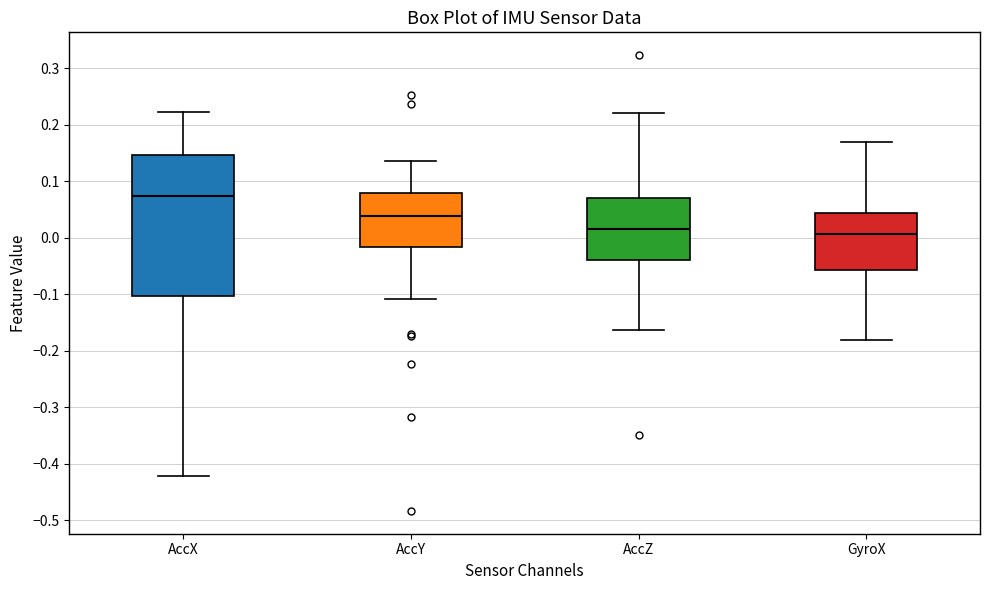

Where does the upper whisker of the box for AccY end on the y-axis? The values are not printed on the chart, so give them approximately, as read against the axis.

0.13